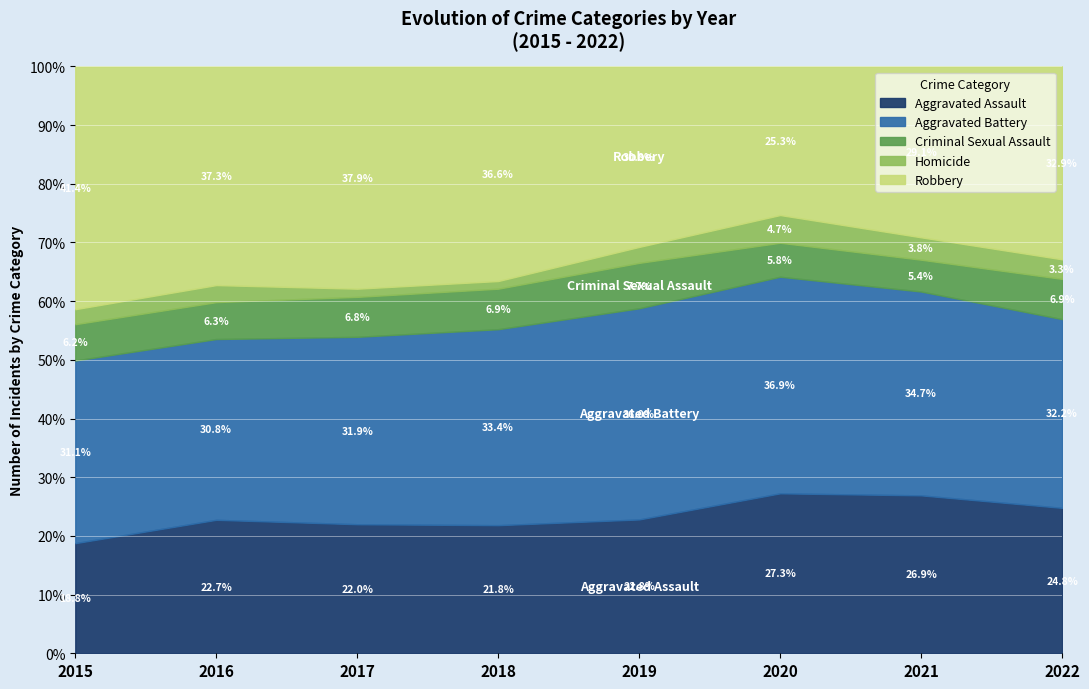

Which series changed the most between 2015 and 2019?

Robbery